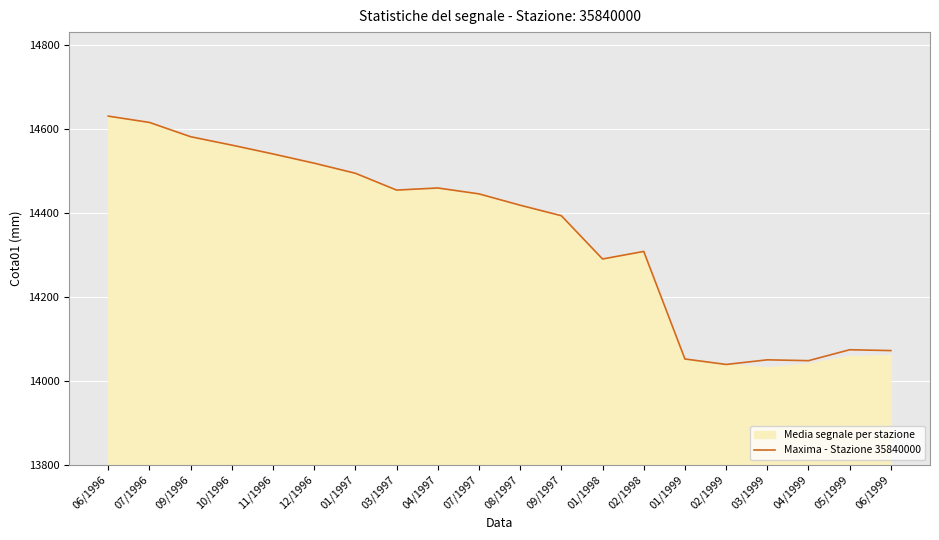

Which label corresponds to the largest value in the chart?

06/1996